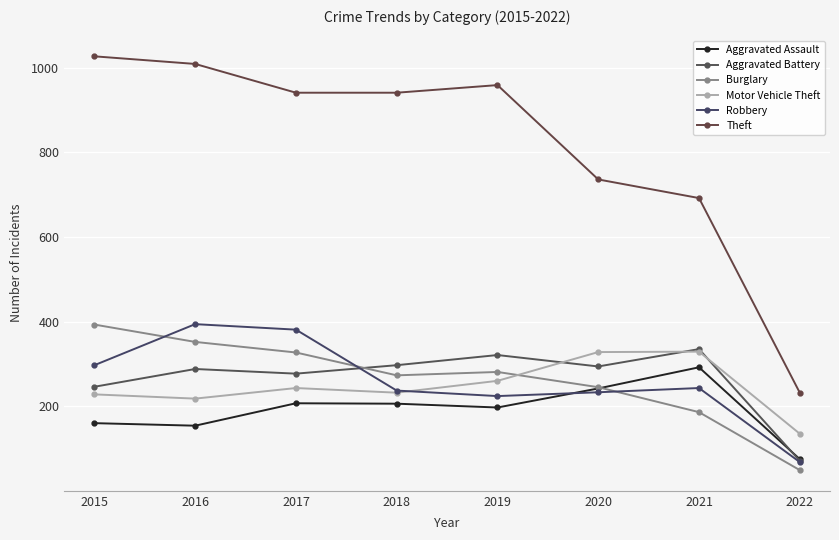

Reading left to right, transcribe all the data shown in this chart.

Aggravated Assault: 2015=160	2016=154	2017=207	2018=206	2019=197	2020=242	2021=292	2022=75
Aggravated Battery: 2015=246	2016=288	2017=277	2018=297	2019=321	2020=294	2021=335	2022=71
Burglary: 2015=393	2016=352	2017=327	2018=273	2019=281	2020=245	2021=186	2022=49
Motor Vehicle Theft: 2015=228	2016=218	2017=243	2018=232	2019=260	2020=328	2021=329	2022=135
Robbery: 2015=297	2016=394	2017=381	2018=237	2019=224	2020=233	2021=243	2022=68
Theft: 2015=1027	2016=1009	2017=941	2018=941	2019=959	2020=736	2021=692	2022=232